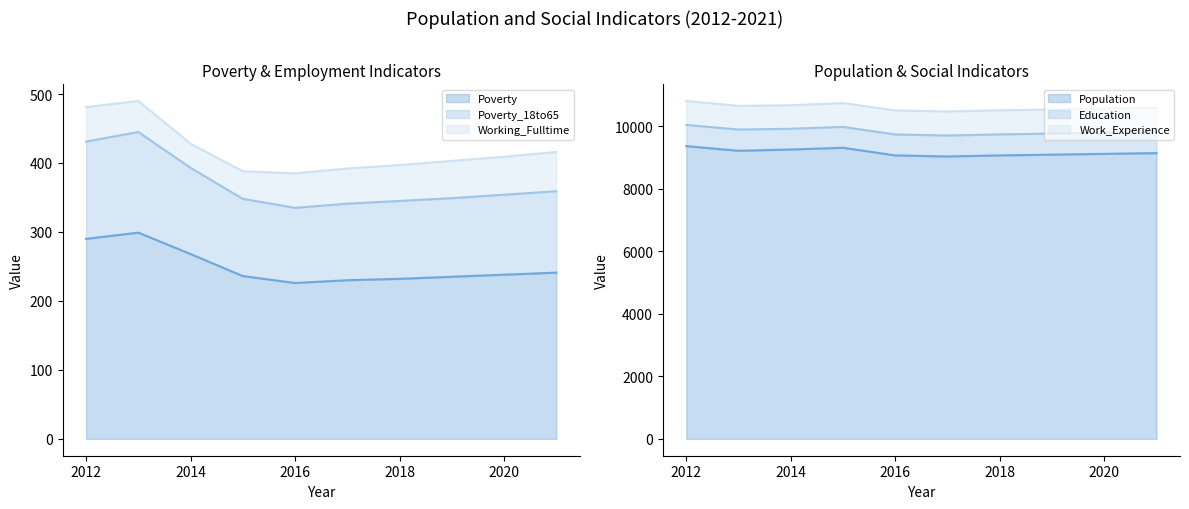

How many lines are shown in the chart?

3